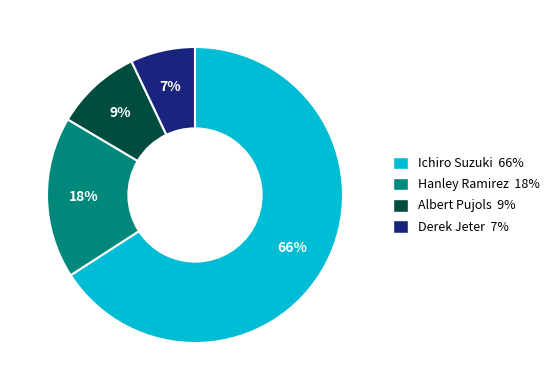

Which has a higher value, Albert Pujols 9% or Ichiro Suzuki 66%?

Ichiro Suzuki 66%